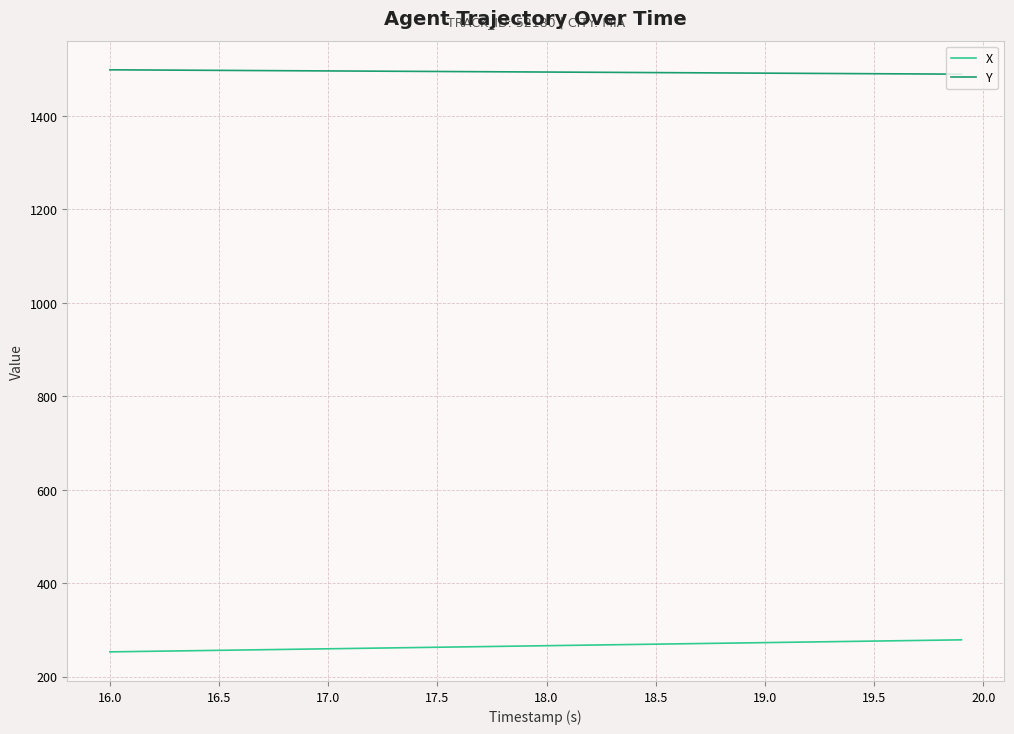

Rank the series by their average value, from highest to lowest.

Y, X